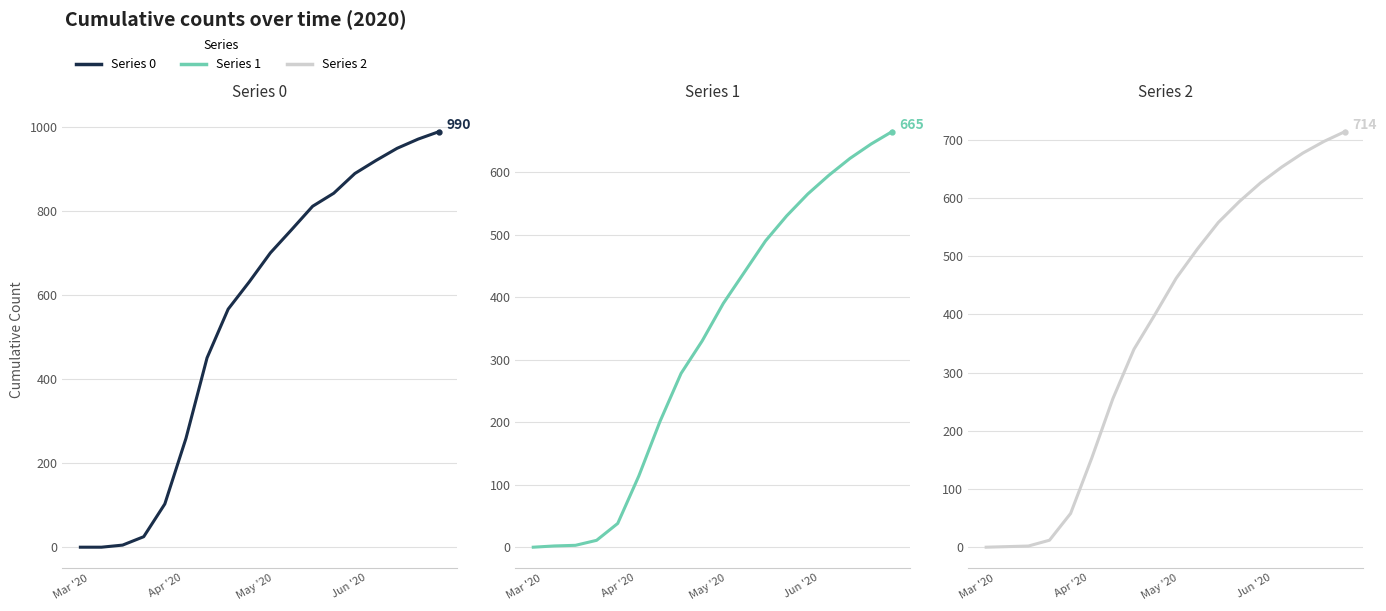

Which category has the lowest value in the Series 0 series?

Mar '20